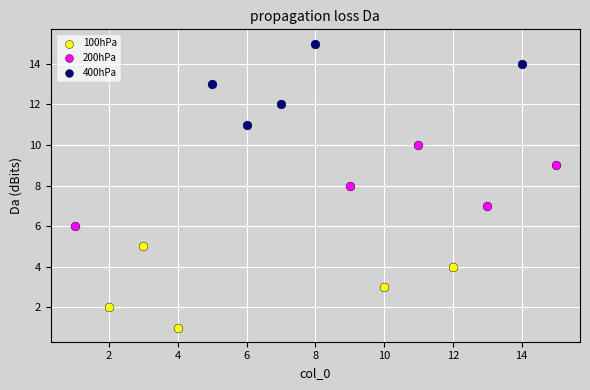

What are all the series names shown in the legend?

100hPa, 200hPa, 400hPa